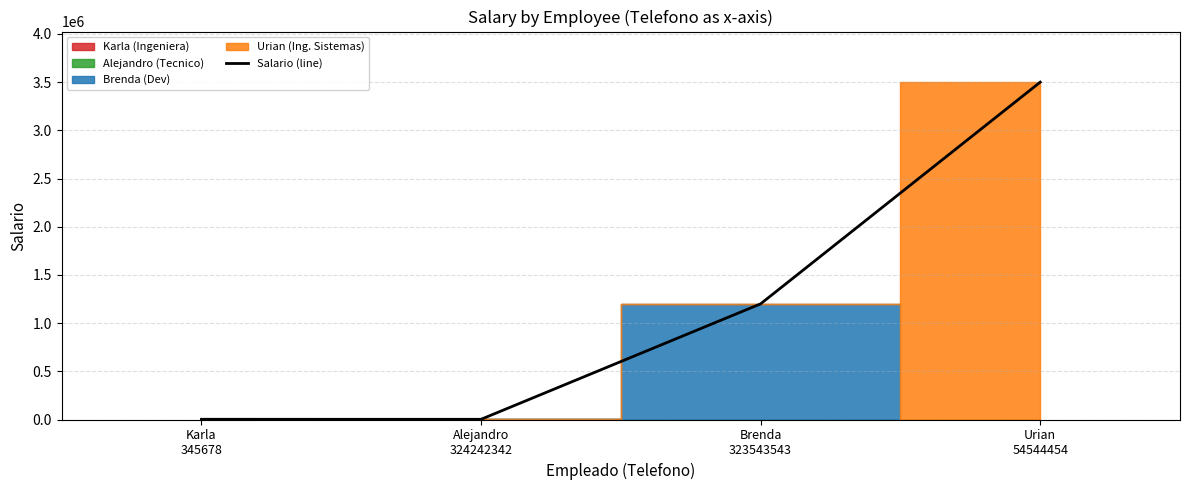

Between Karla
345678 and Brenda
323543543, which is larger?

Brenda
323543543